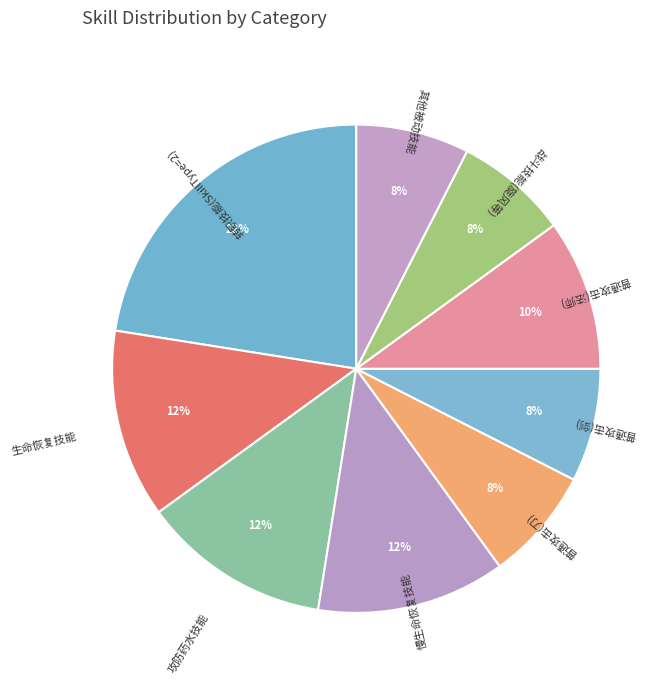

How many segments does this pie chart have?

9